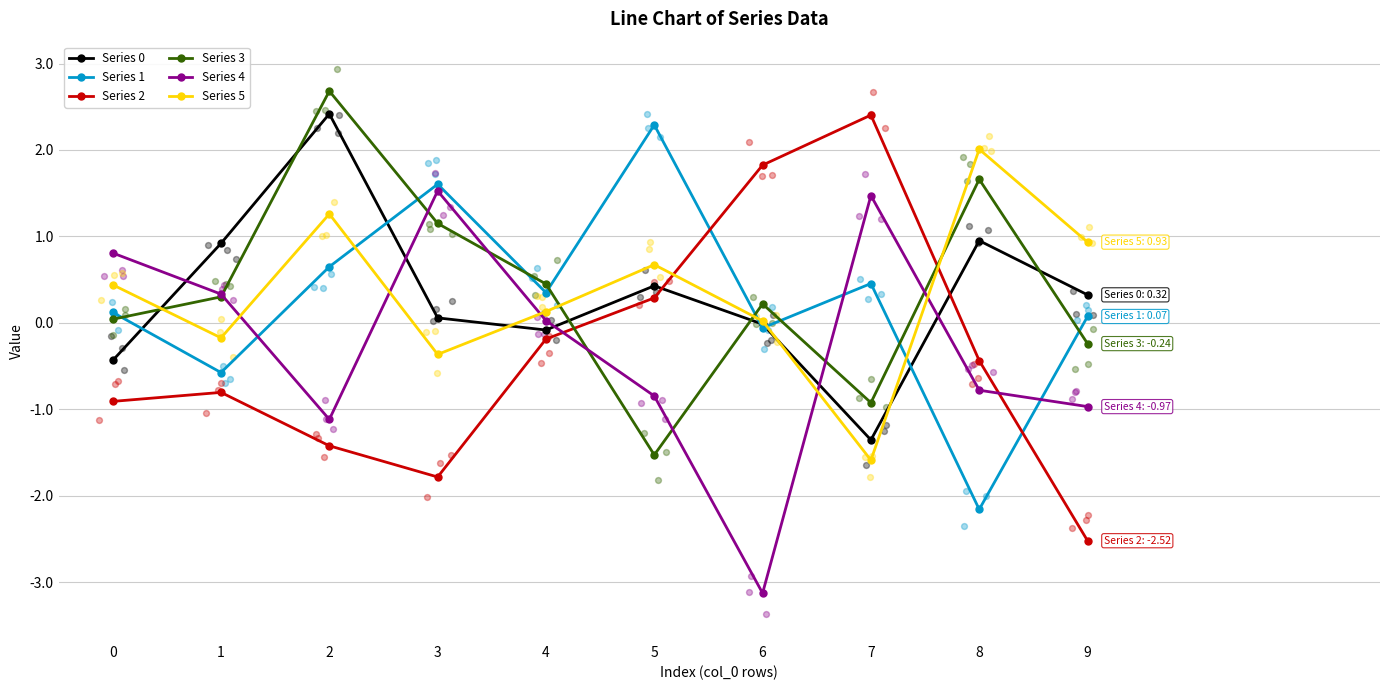

Is the value of Series 3 at 6 greater than the value of Series 4 at 4?

Yes